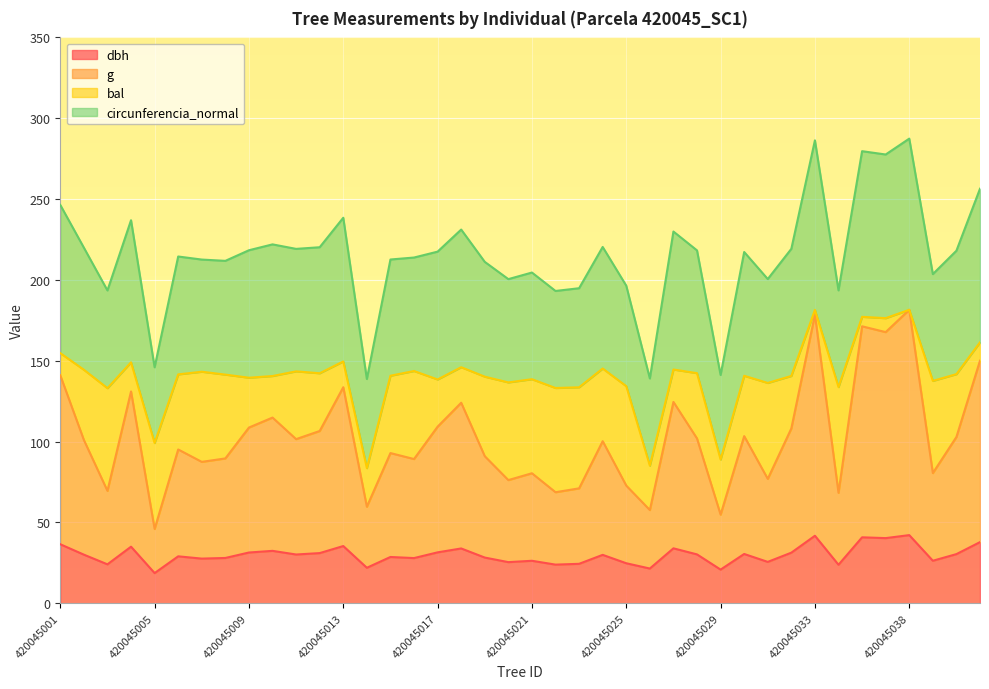

How many data points in g are less than 100?

19